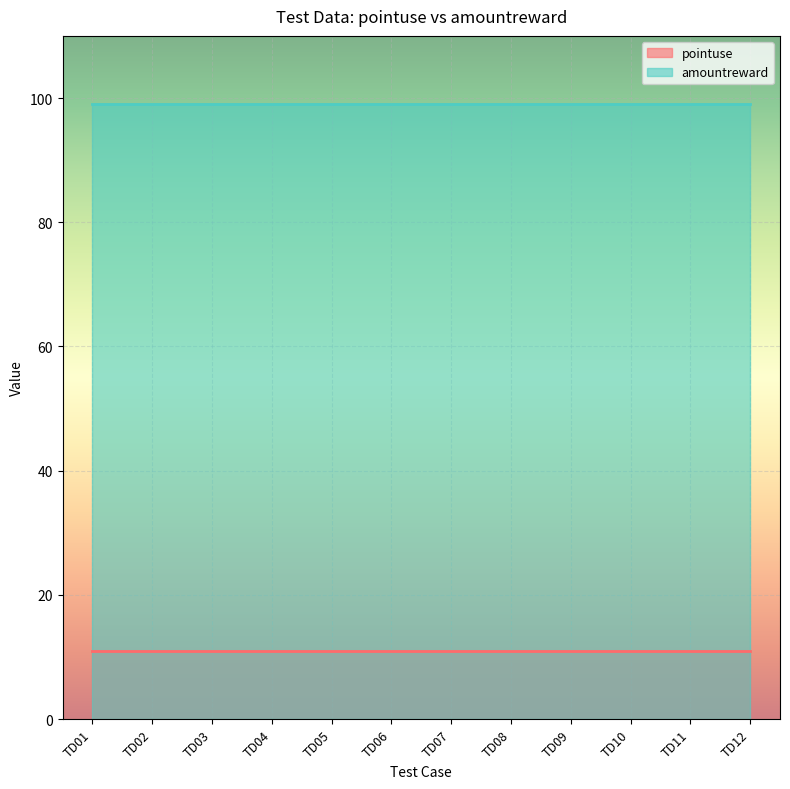

True or false: amountreward and pointuse intersect in this chart.

False